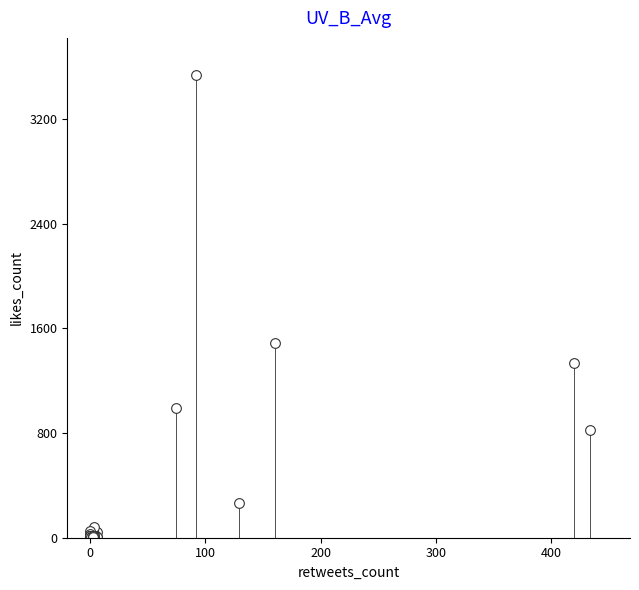

What Y value in the scatter plot is closest to 1768?

1487